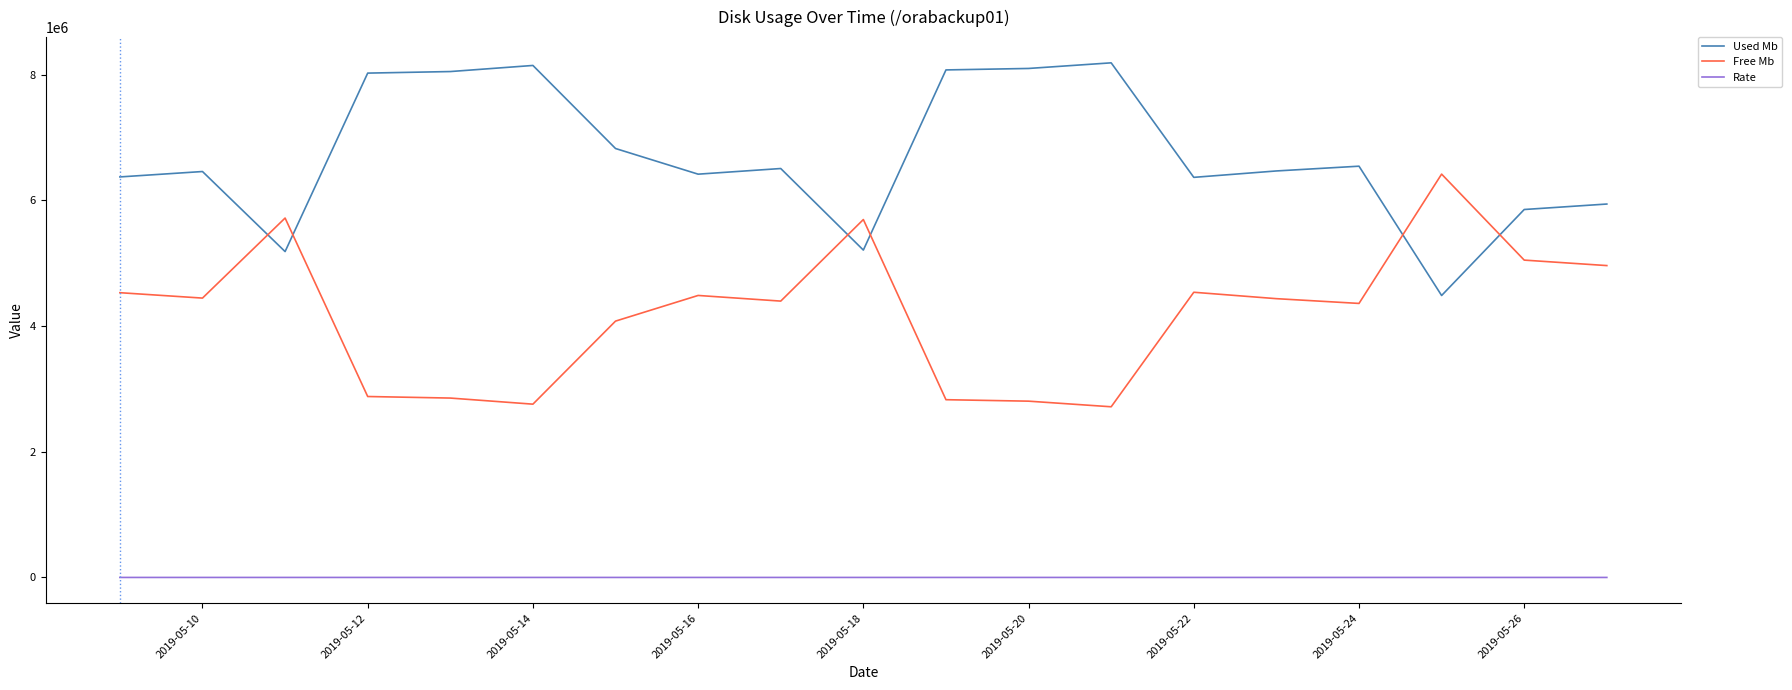

What is the greatest value displayed?

8189609.2